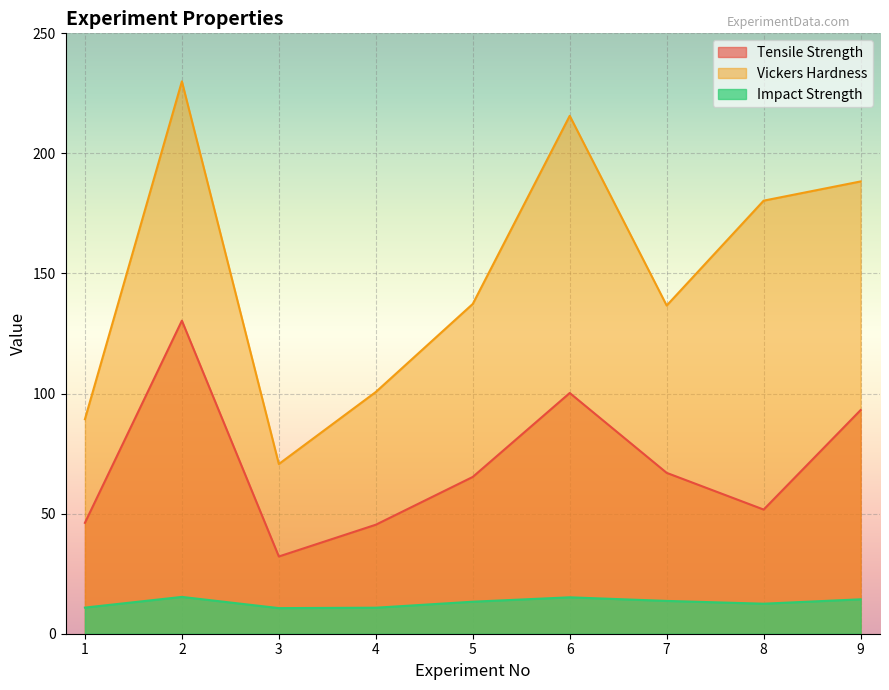

At which category does Tensile Strength reach its first local valley?

3